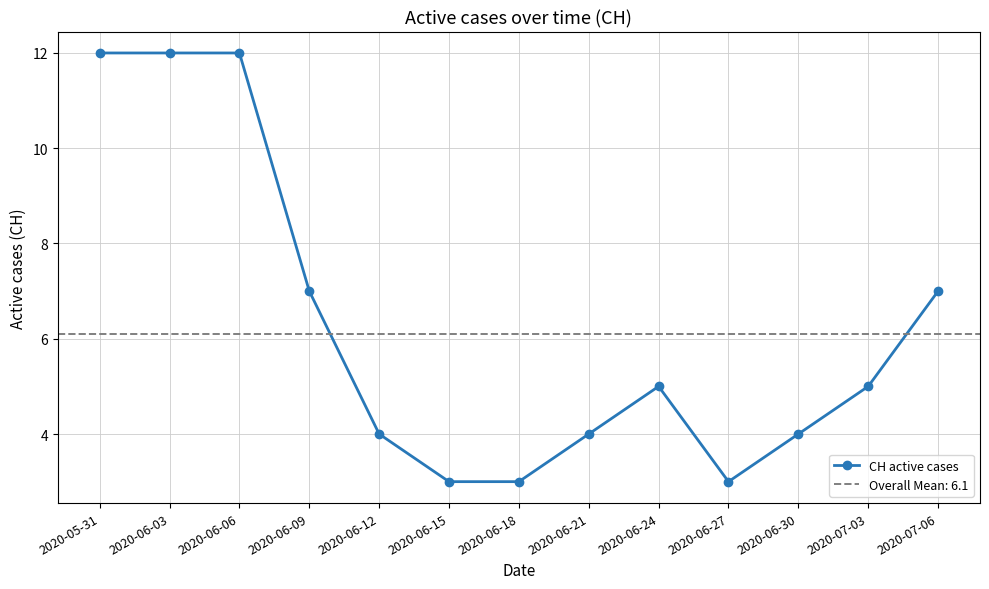

Between 2020-06-12 and 2020-06-30, which is larger?

2020-06-12